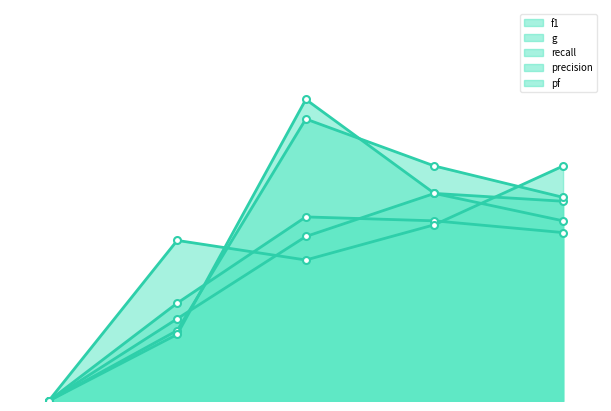

At xcf.csv, list the series in order from smallest to largest.

f1, pf, g, recall, precision